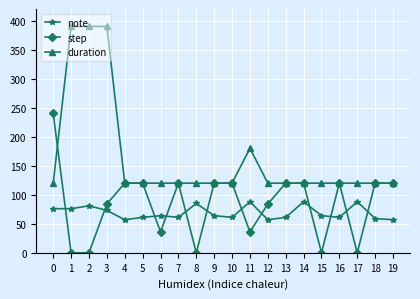

What is the sum of all duration values?

3270